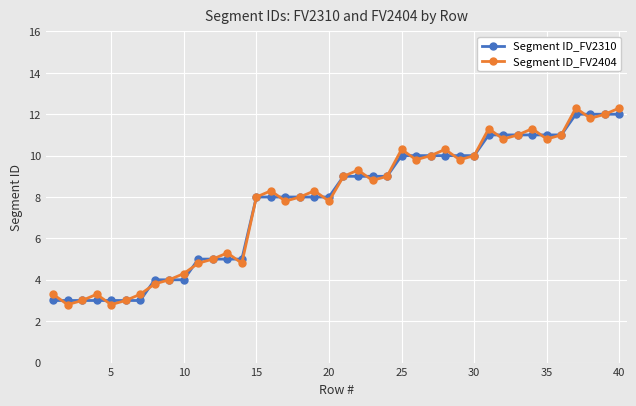

What is the value of the Segment ID_FV2404 point at the 33rd from the left?

11.0